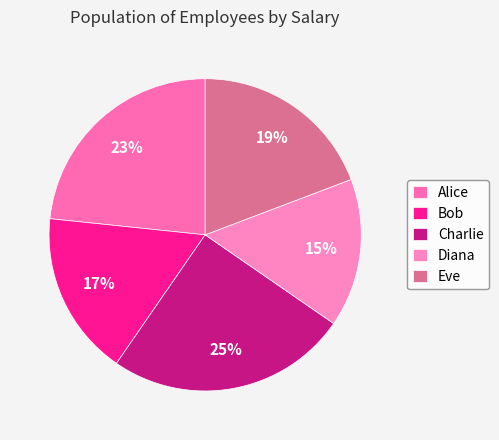

True or false: Bob accounts for 17% of the total.

True